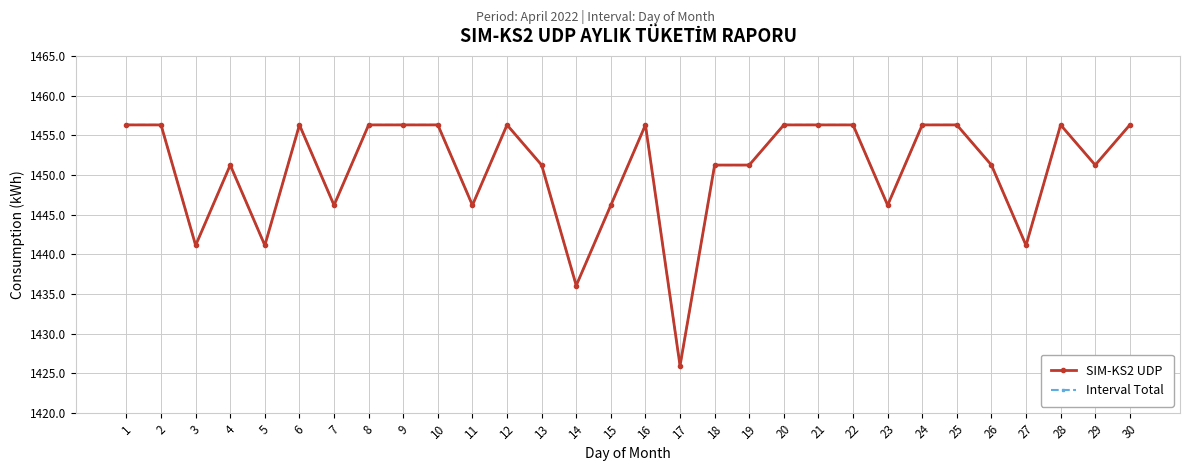

The value of SIM-KS2 UDP at 3 is 1441.1. True or false?

True